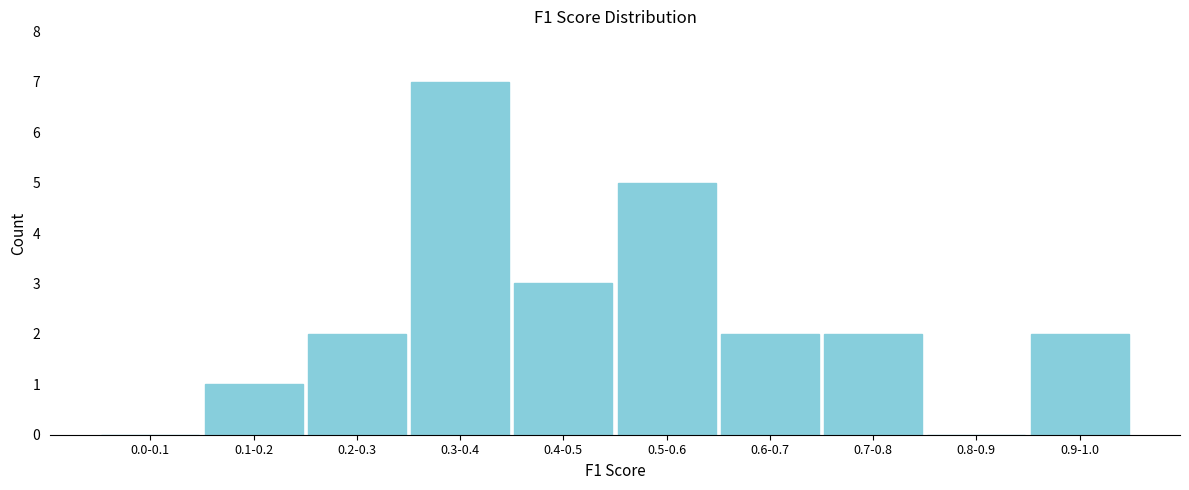

Reading left to right, list all the values displayed in this chart.

0.0-0.1=0	0.1-0.2=1	0.2-0.3=2	0.3-0.4=7	0.4-0.5=3	0.5-0.6=5	0.6-0.7=2	0.7-0.8=2	0.8-0.9=0	0.9-1.0=2